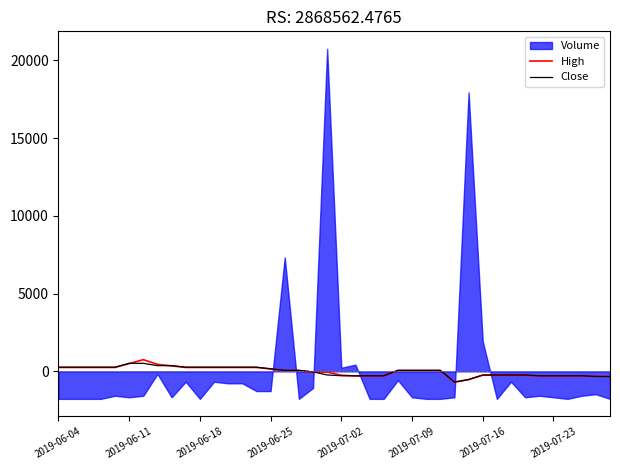

Count the number of categories in the chart.

40